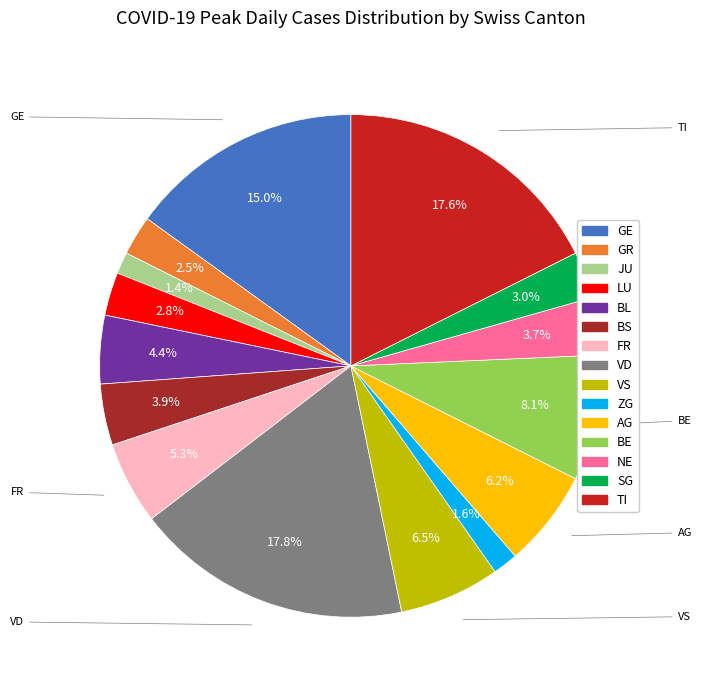

Count the number of slices in the pie.

15